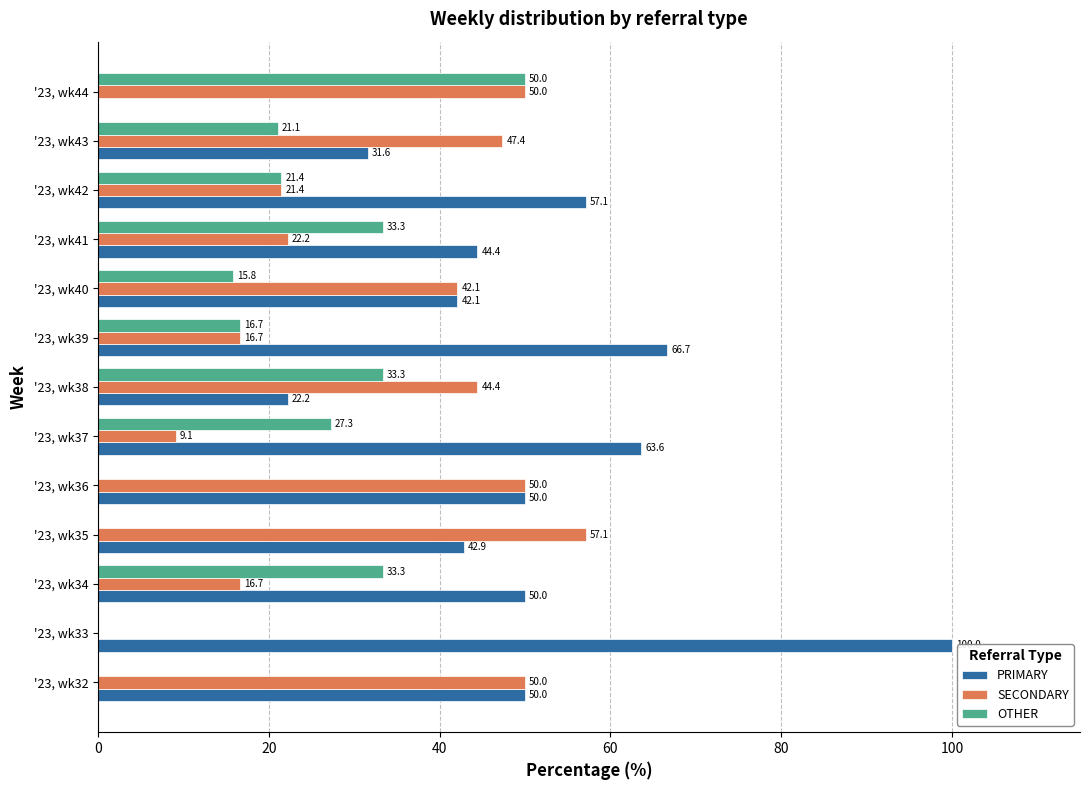

Between '23, wk32 and '23, wk43, which series saw the biggest shift?

OTHER